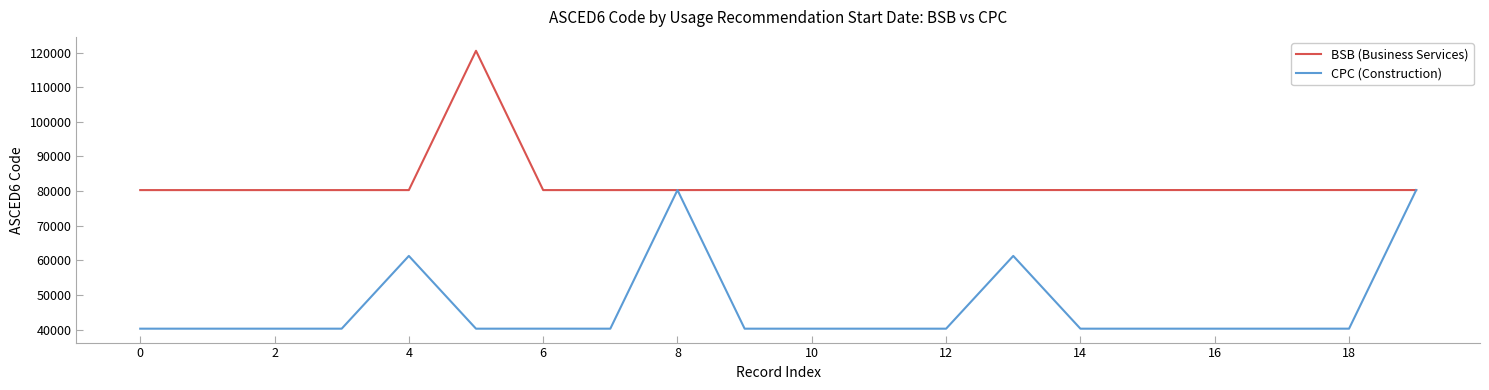

What is the smallest value displayed?

40301